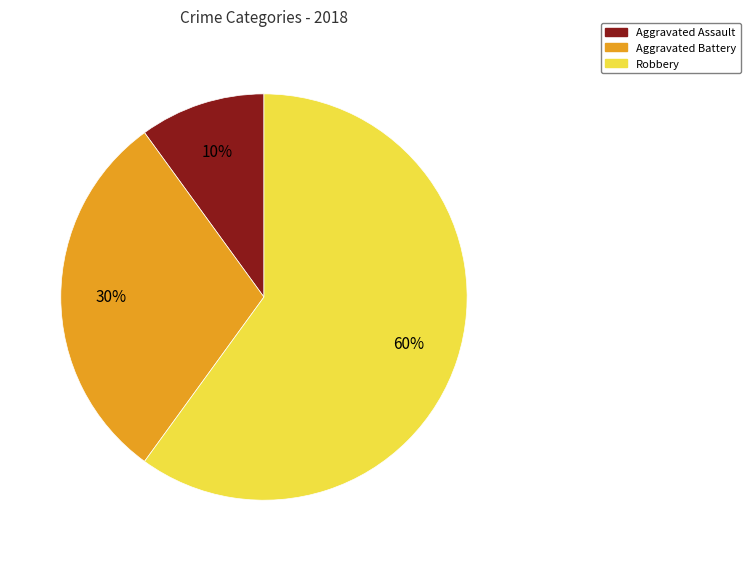

Is there any slice that represents more than half of the pie?

Yes